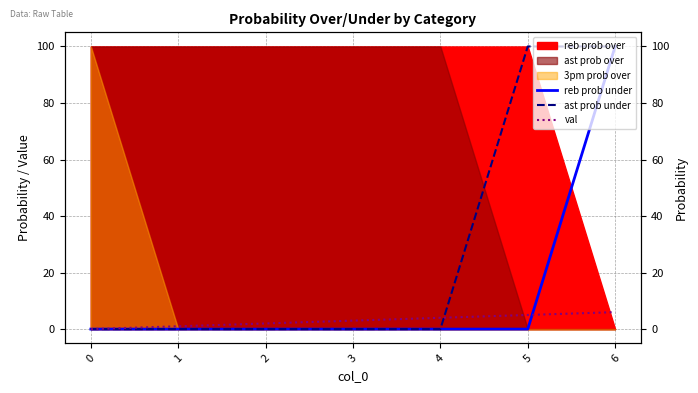

What is the difference between the maximum and minimum values in the reb prob under series?

100